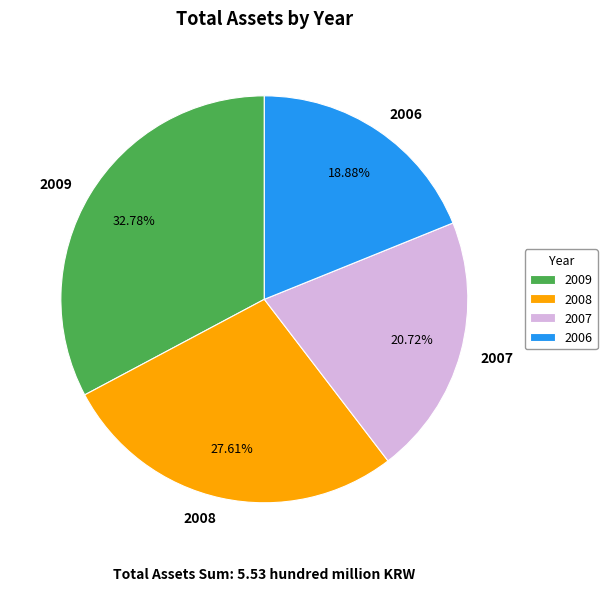

What is the largest slice in the pie chart?

2009